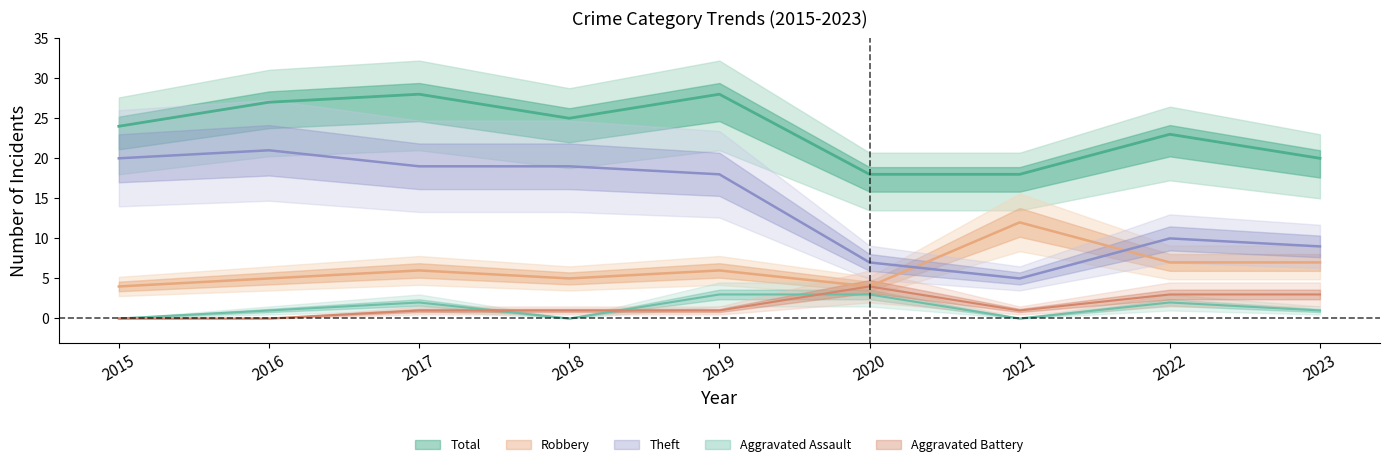

The Aggravated Battery series shows 0 at 2016. True or false?

True